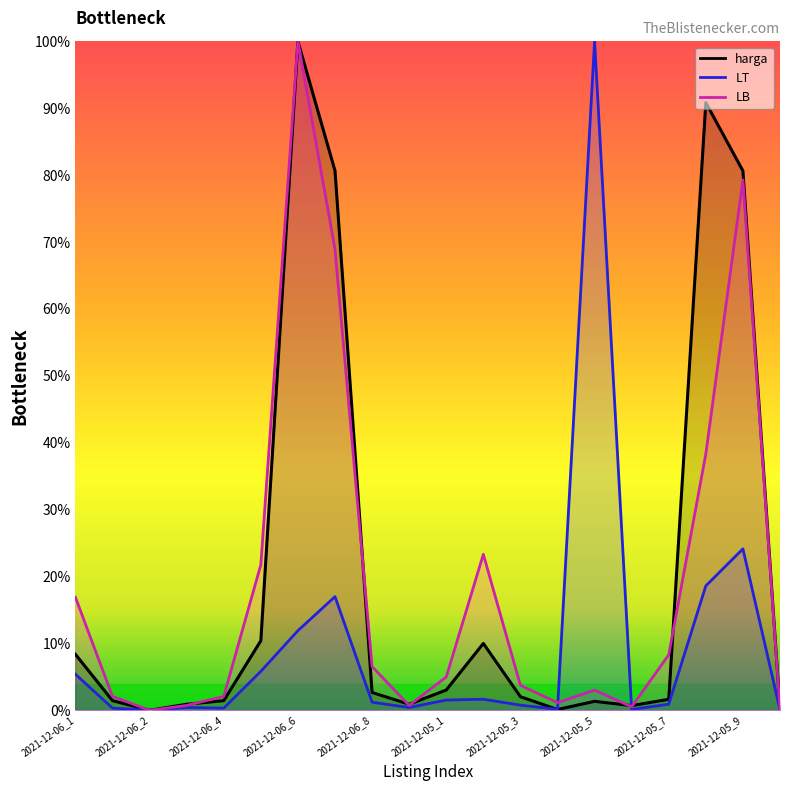

Is the value of LT_avg at 2021-12-02_1 greater than the value of harga_avg at 2021-12-05_5?

No